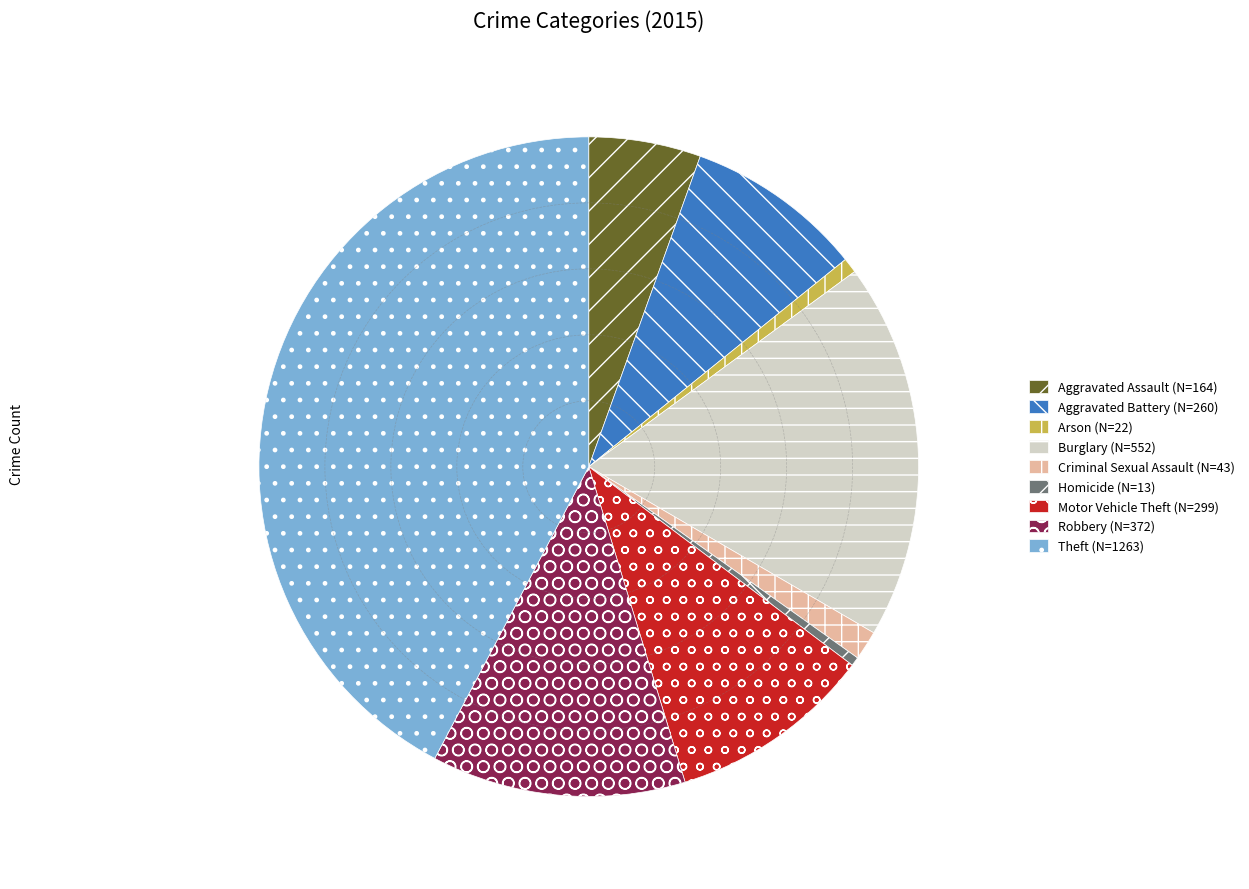

What is the ratio of the value at Aggravated Battery to the value at Criminal Sexual Assault?

6.0